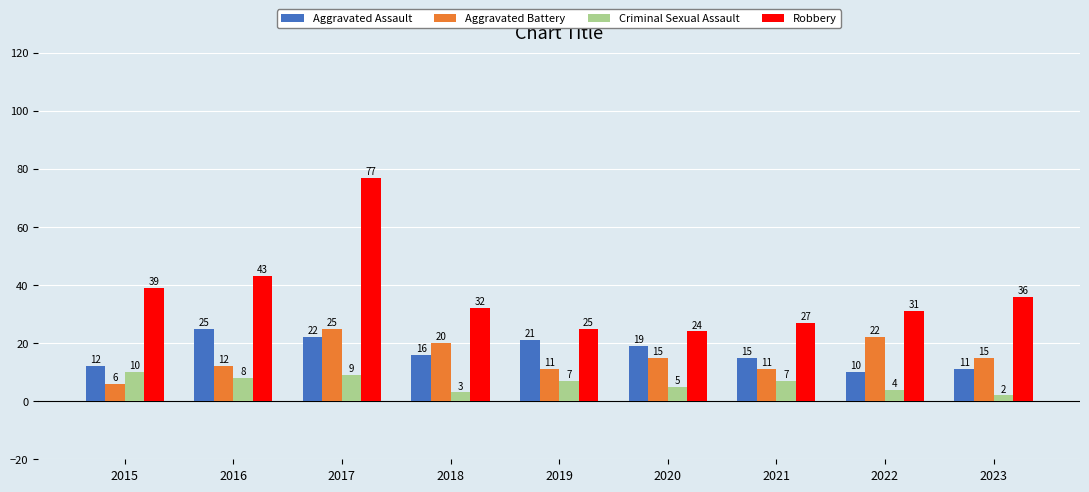

Reading left to right, transcribe all the data shown in this chart.

Aggravated Assault: 12	25	22	16	21	19	15	10	11
Aggravated Battery: 6	12	25	20	11	15	11	22	15
Criminal Sexual Assault: 10	8	9	3	7	5	7	4	2
Robbery: 39	43	77	32	25	24	27	31	36